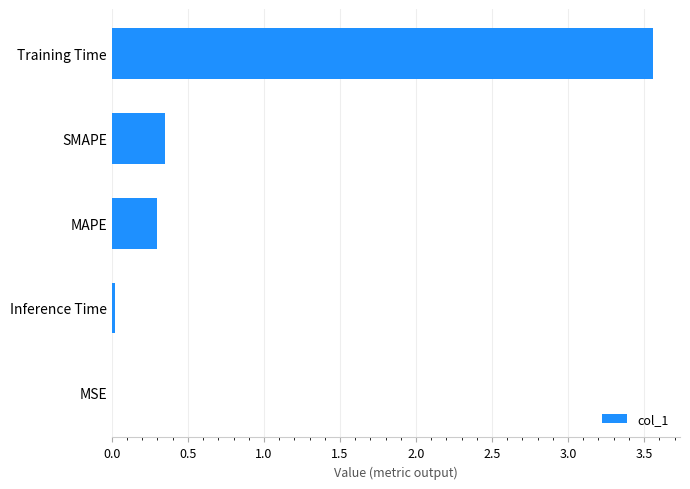

Which has a higher value, SMAPE or MSE?

SMAPE